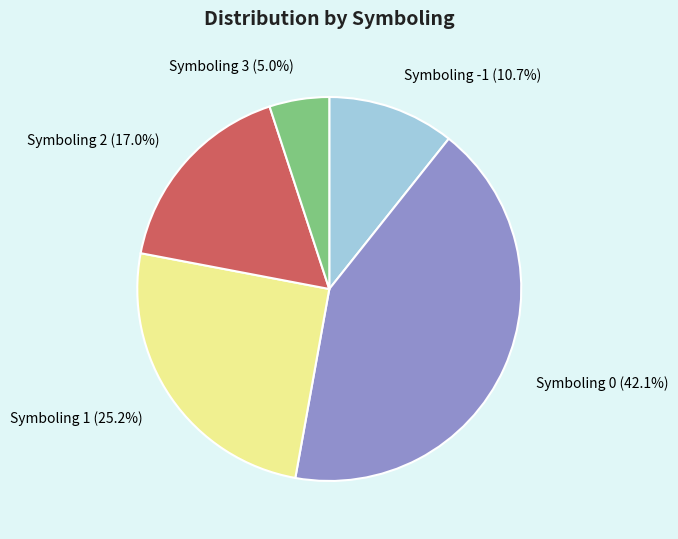

How many slices are in this pie chart?

5